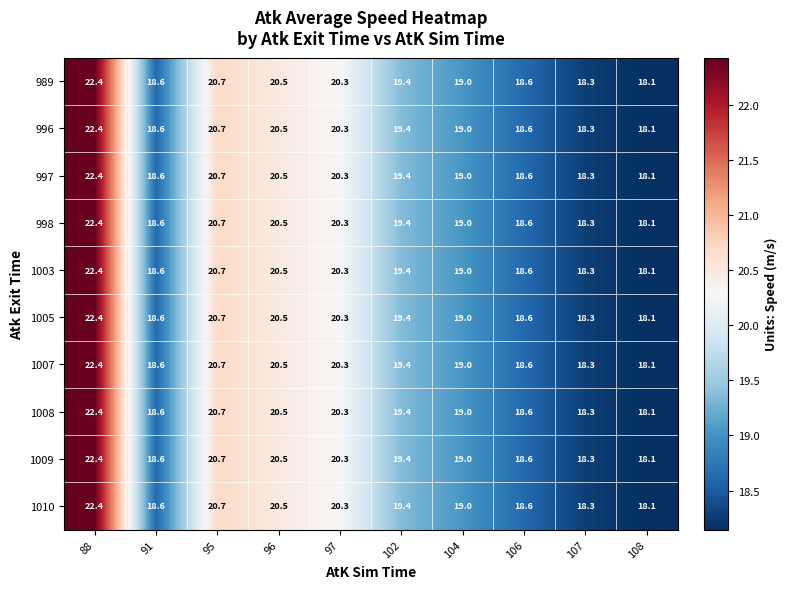

At how many categories does at least one series exceed 21?

1